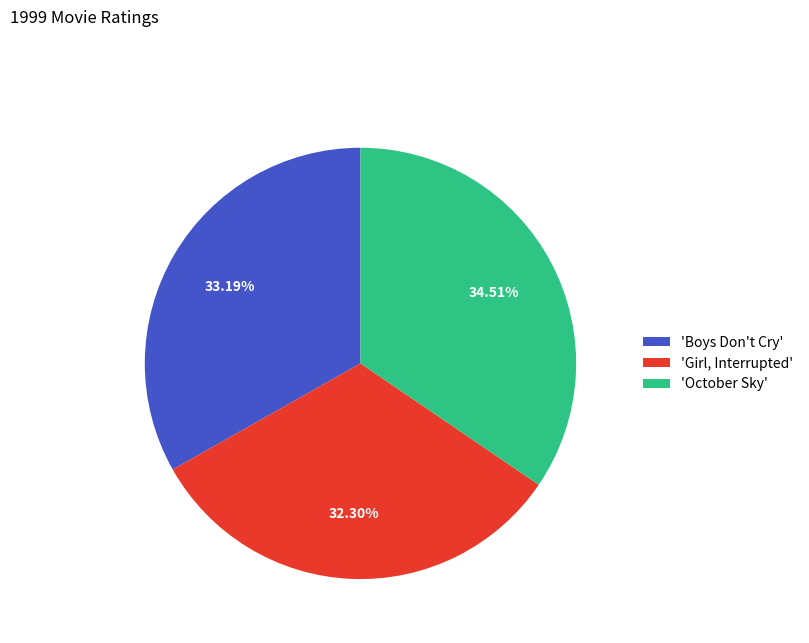

Rank the categories by value from lowest to highest.

'Girl, Interrupted', 'Boys Don't Cry', 'October Sky'